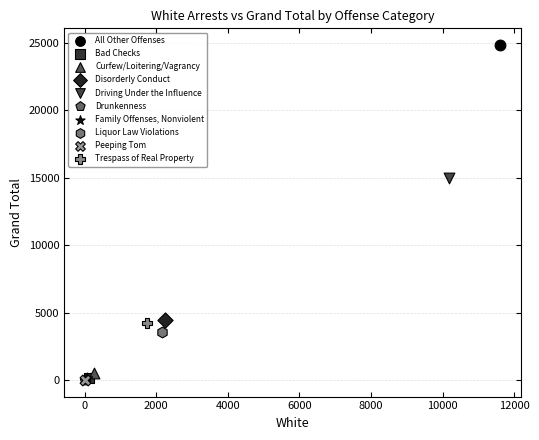

What are all the series names shown in the legend?

All Other Offenses, Bad Checks, Curfew/Loitering/Vagrancy, Disorderly Conduct, Driving Under the Influence, Drunkenness, Family Offenses, Nonviolent, Liquor Law Violations, Peeping Tom, Trespass of Real Property